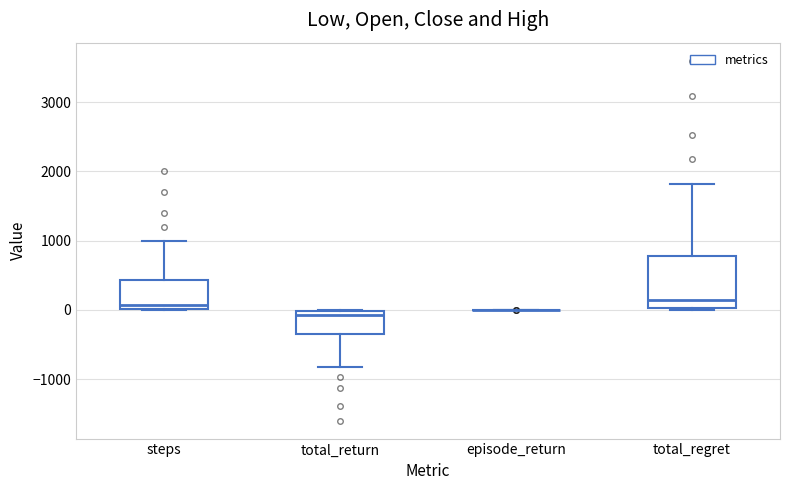

Reading left to right, read every box against the y-axis: the position of its median line, the range the box covers, and the ends of its whiskers. The values are not printed on the chart, so give them approximately, as read against the axis.

steps: median 100, box 0 to 400, whiskers 0 to 1000
total_return: median -100, box -400 to 0, whiskers -800 to 0
episode_return: box collapsed to a line at 0, whiskers 0 to 0
total_regret: median 100, box 0 to 800, whiskers 0 to 1800